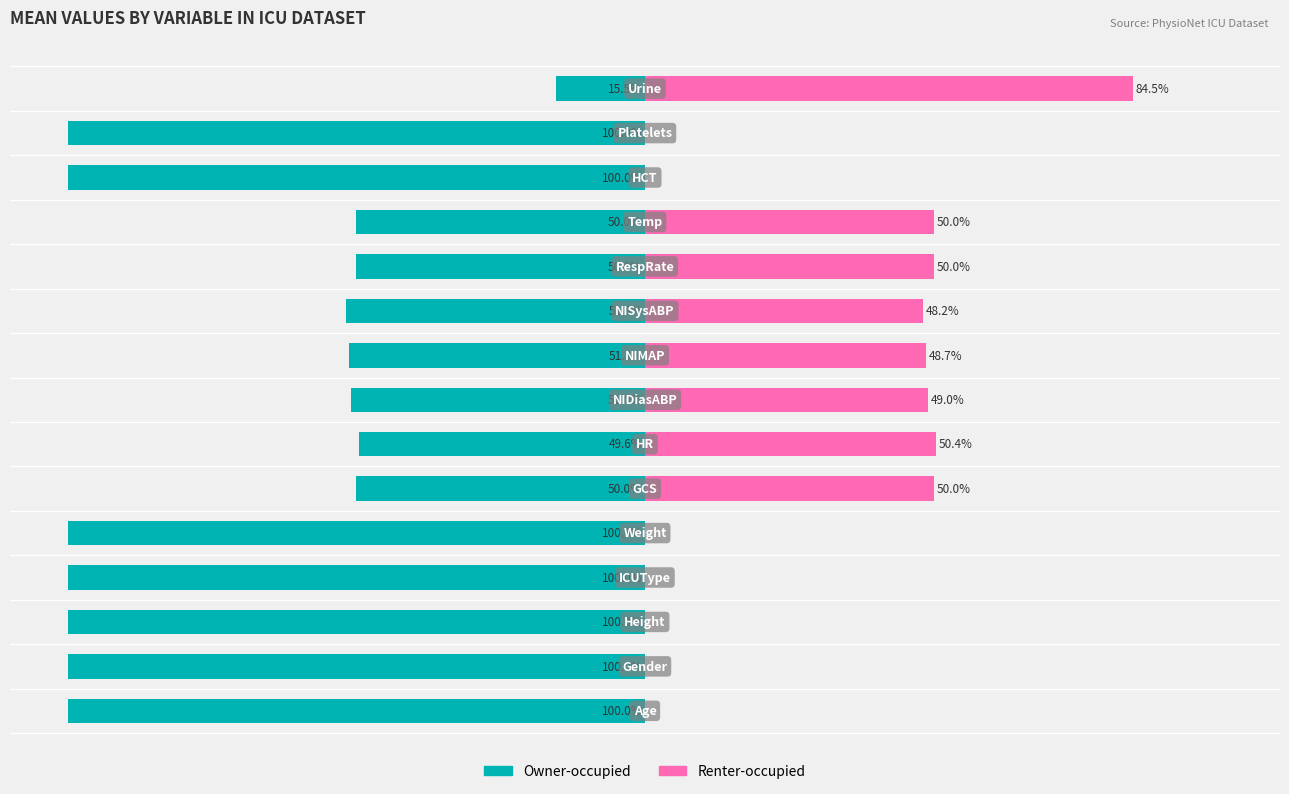

Between 1 and 3, which series saw the biggest shift?

Owner-occupied